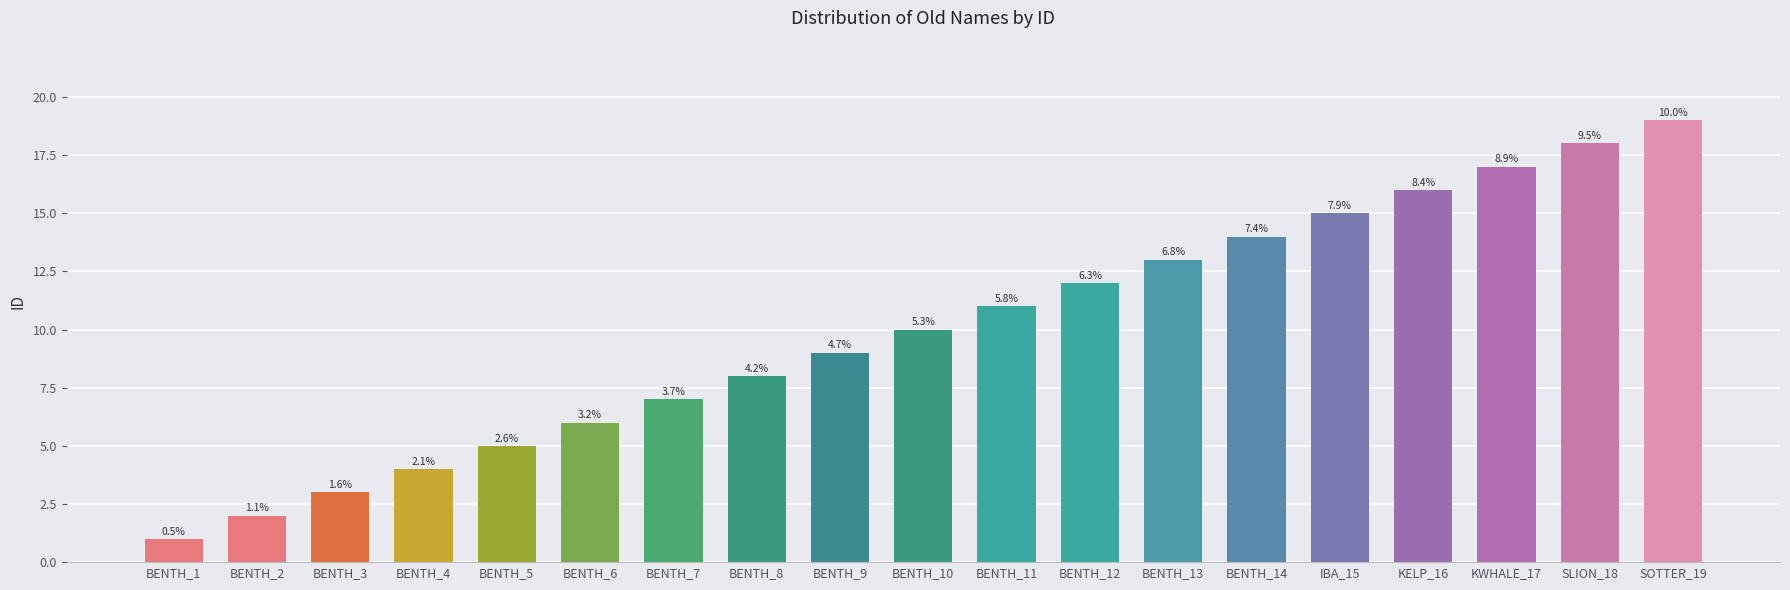

What is the value of the 2nd bar from the left?

2